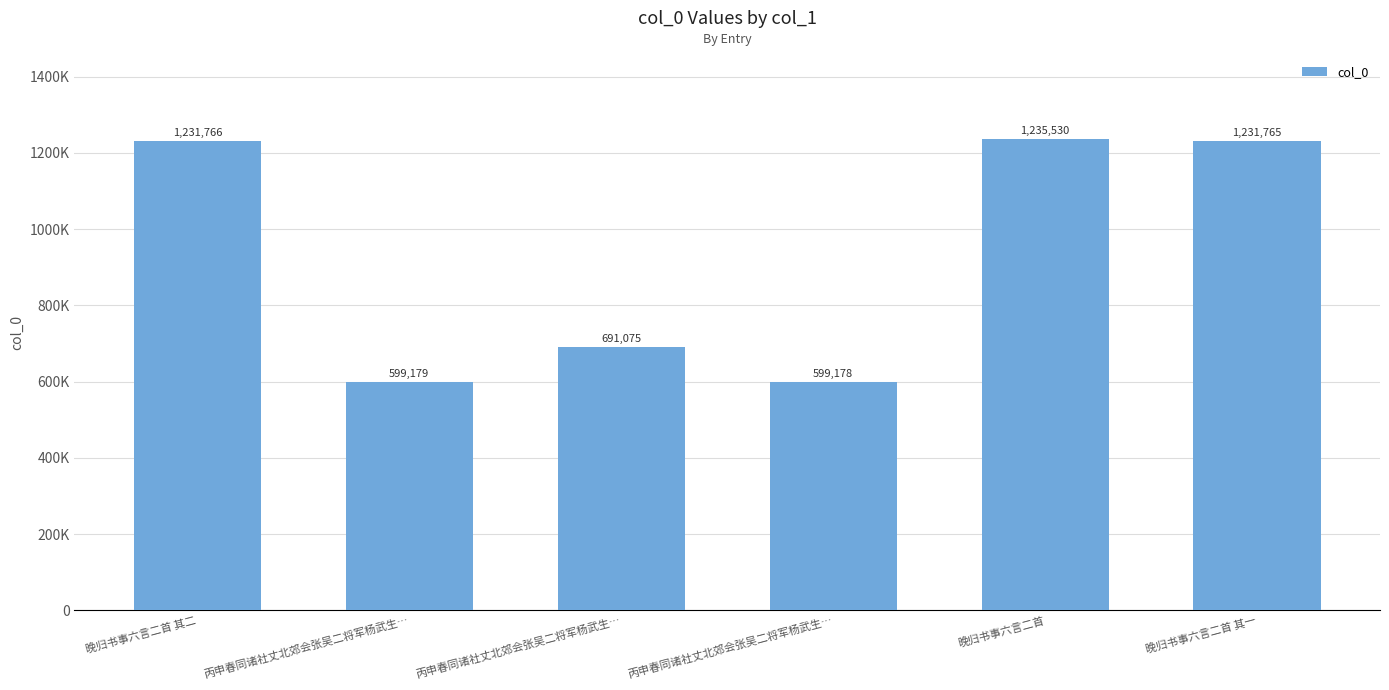

Is it true that the value at 晚归书事六言二首 其一 is 1231765?

True